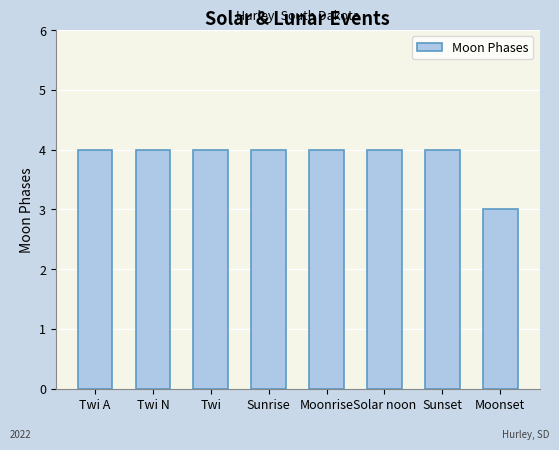

What is the maximum value shown in the chart?

4